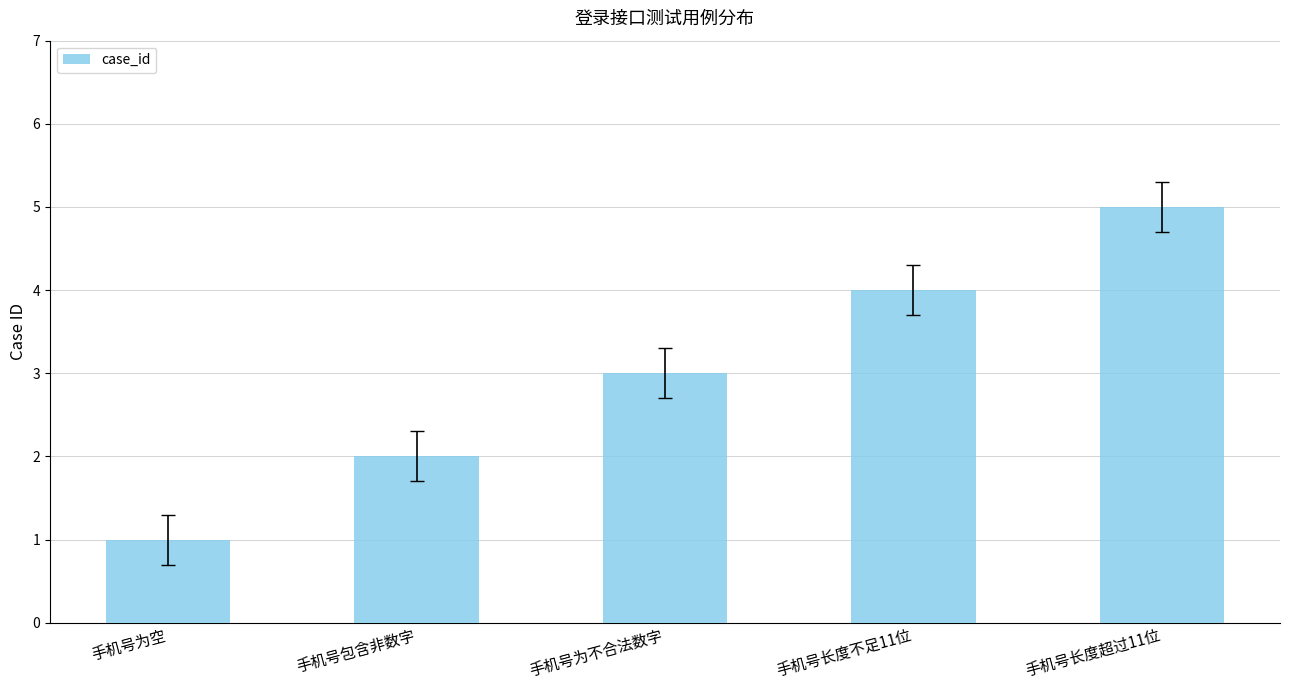

What is the greatest value displayed?

5